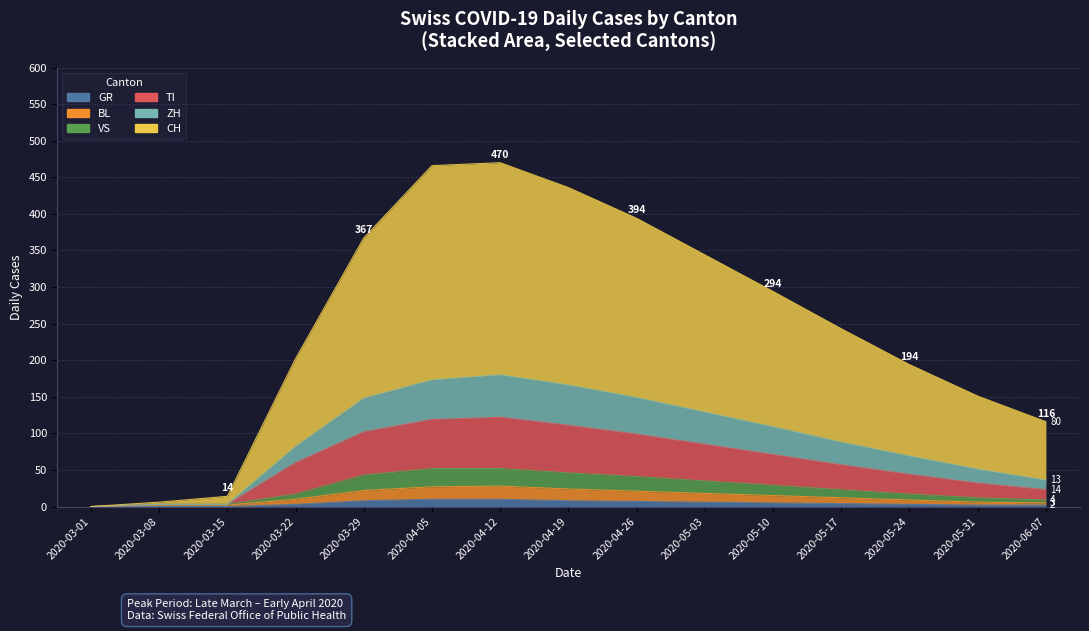

Where is TI nearest to the value 61?

2020-03-22